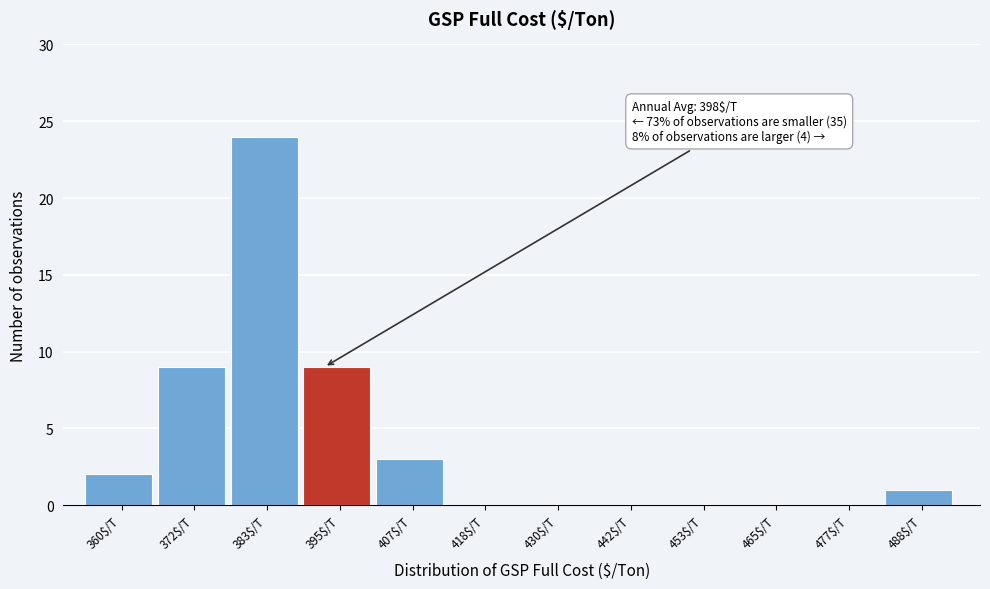

The chart shows a value of 0 at 465$/T. True or false?

True